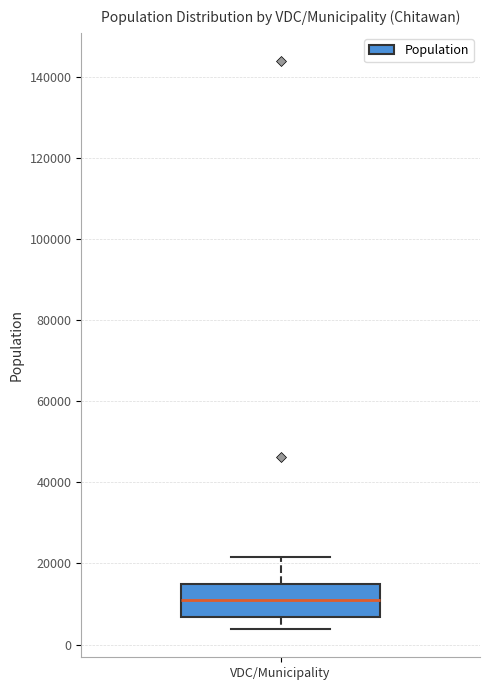

Where does the median line of the box for VDC/Municipality sit on the y-axis? The values are not printed on the chart, so give them approximately, as read against the axis.

10000